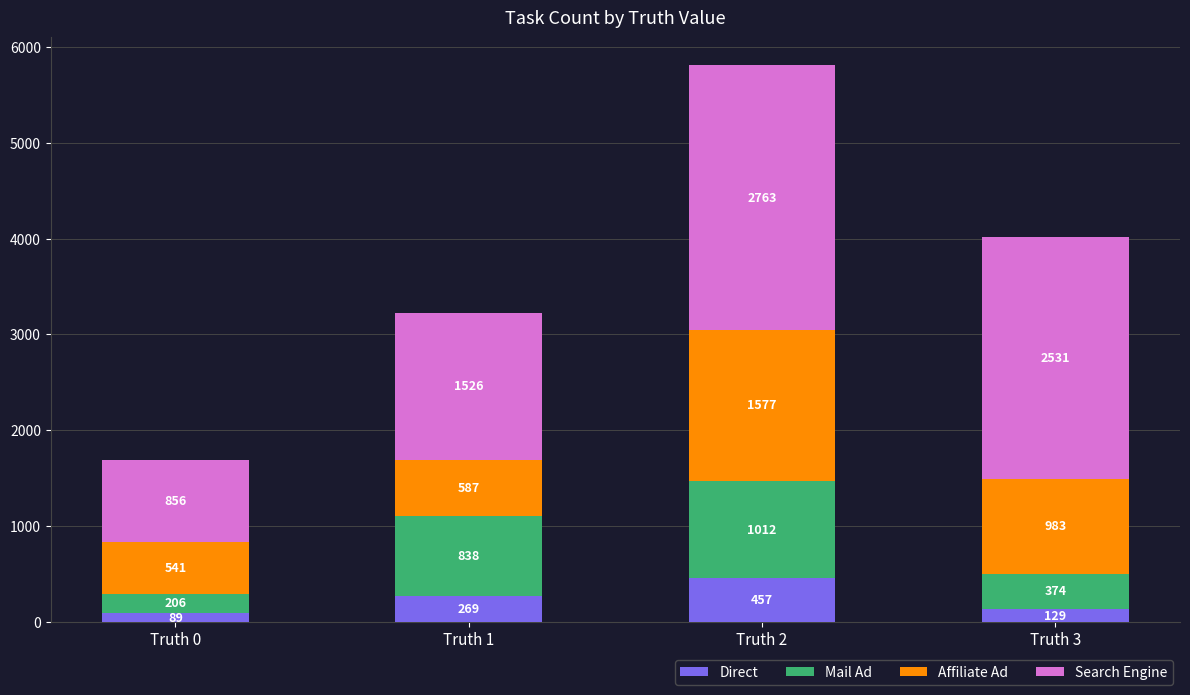

Rank the categories by Direct value from highest to lowest.

Truth 2, Truth 1, Truth 3, Truth 0